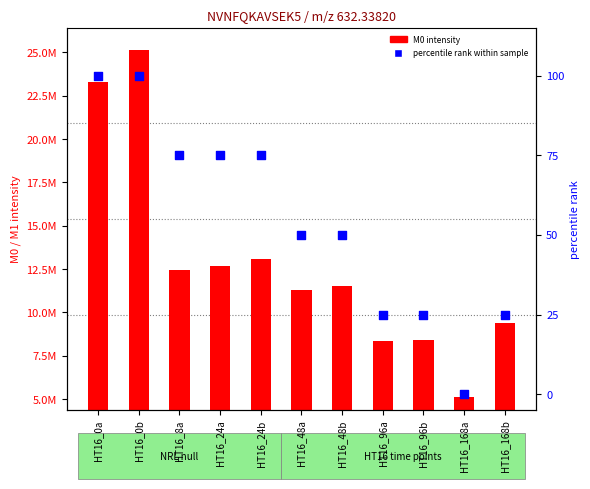

What are all the series names shown in the legend?

M0 intensity, percentile rank within sample